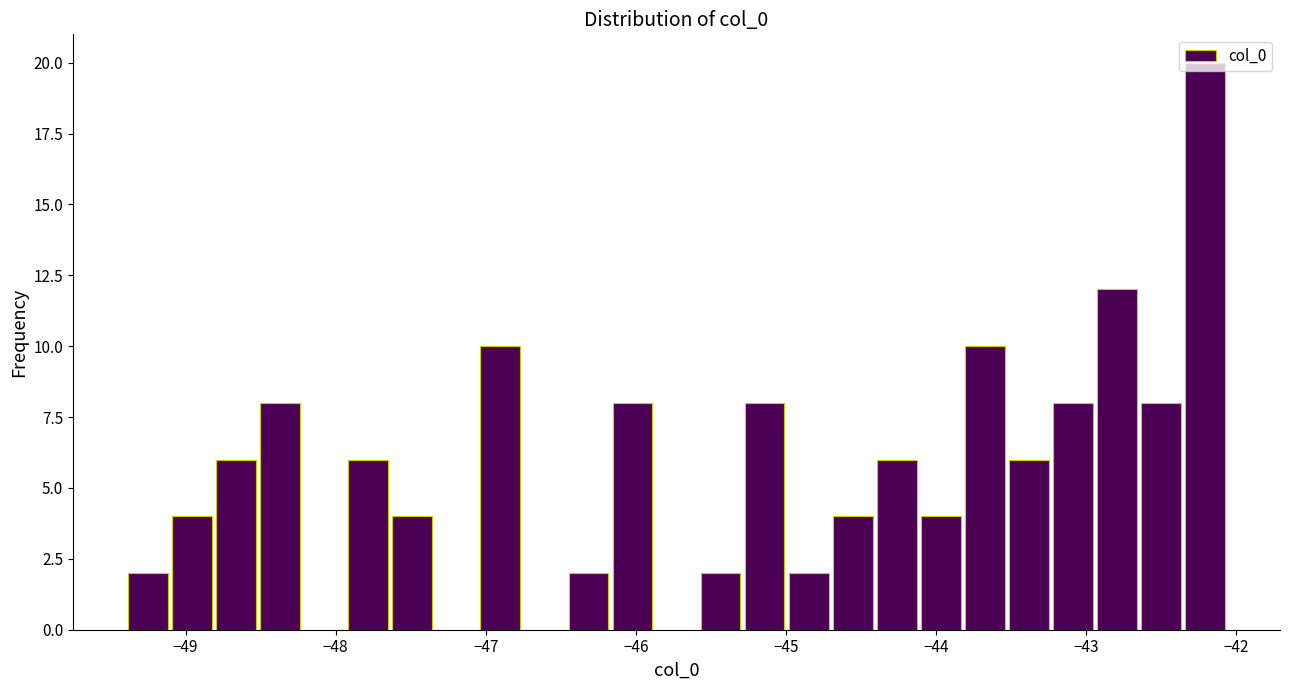

Around what value on the x-axis is the tallest bar? Give the approximate position of its centre, as read against the axis.

-42.2